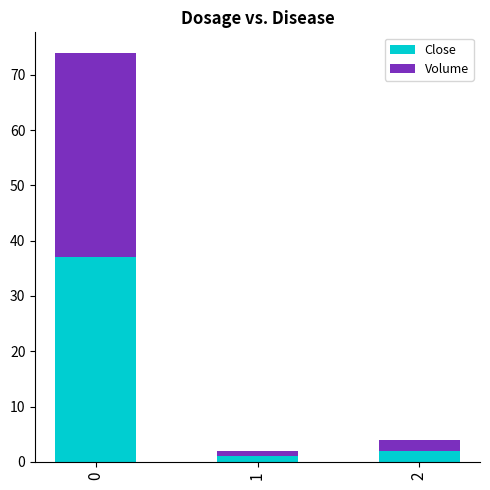

Is it true that Close equals 2 at 2?

True